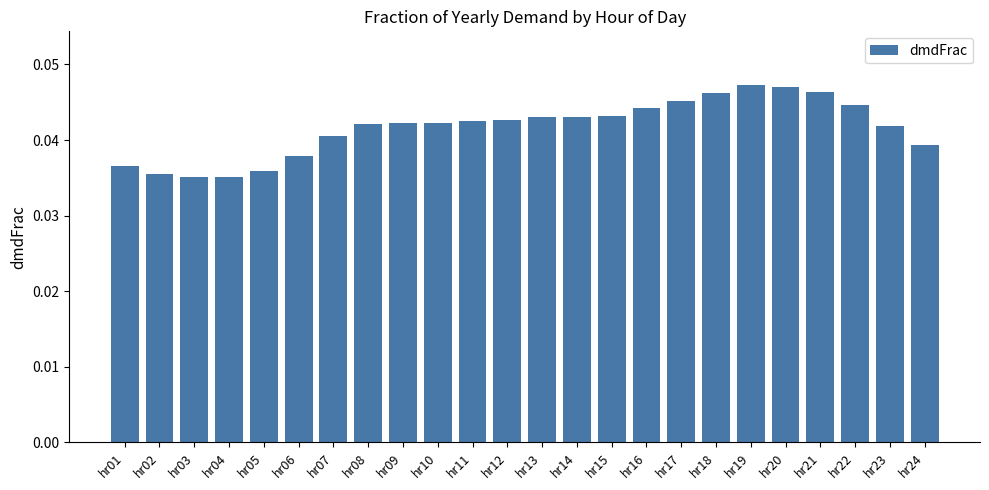

How many bars are there in total?

24